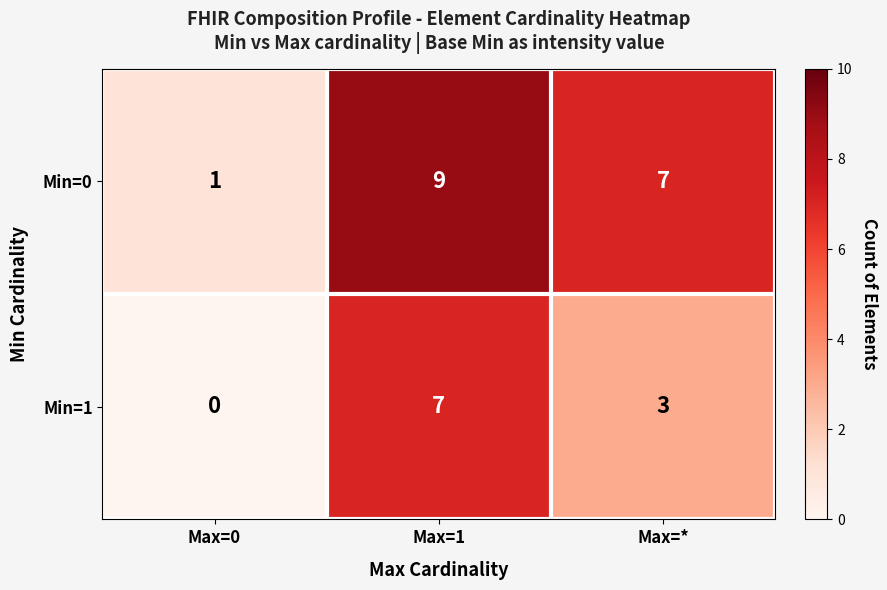

Reading left to right, what are all the values shown in this chart?

Min=0: Max=0=1	Max=1=9	Max=*=7
Min=1: Max=0=0	Max=1=7	Max=*=3